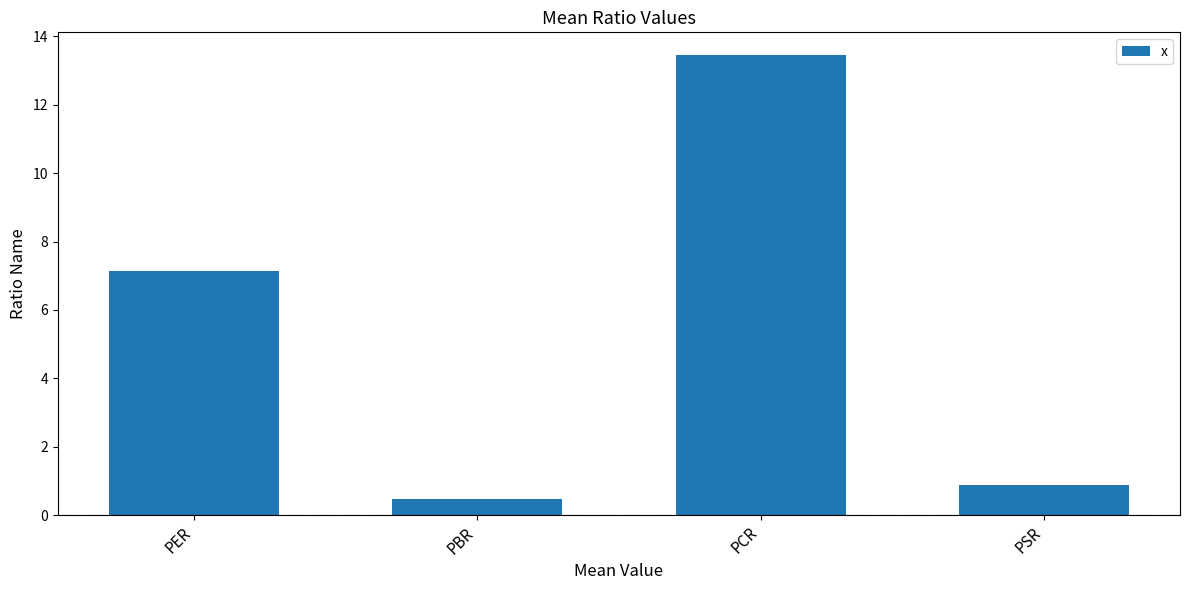

What is the difference between the values at PCR and PER?

6.3